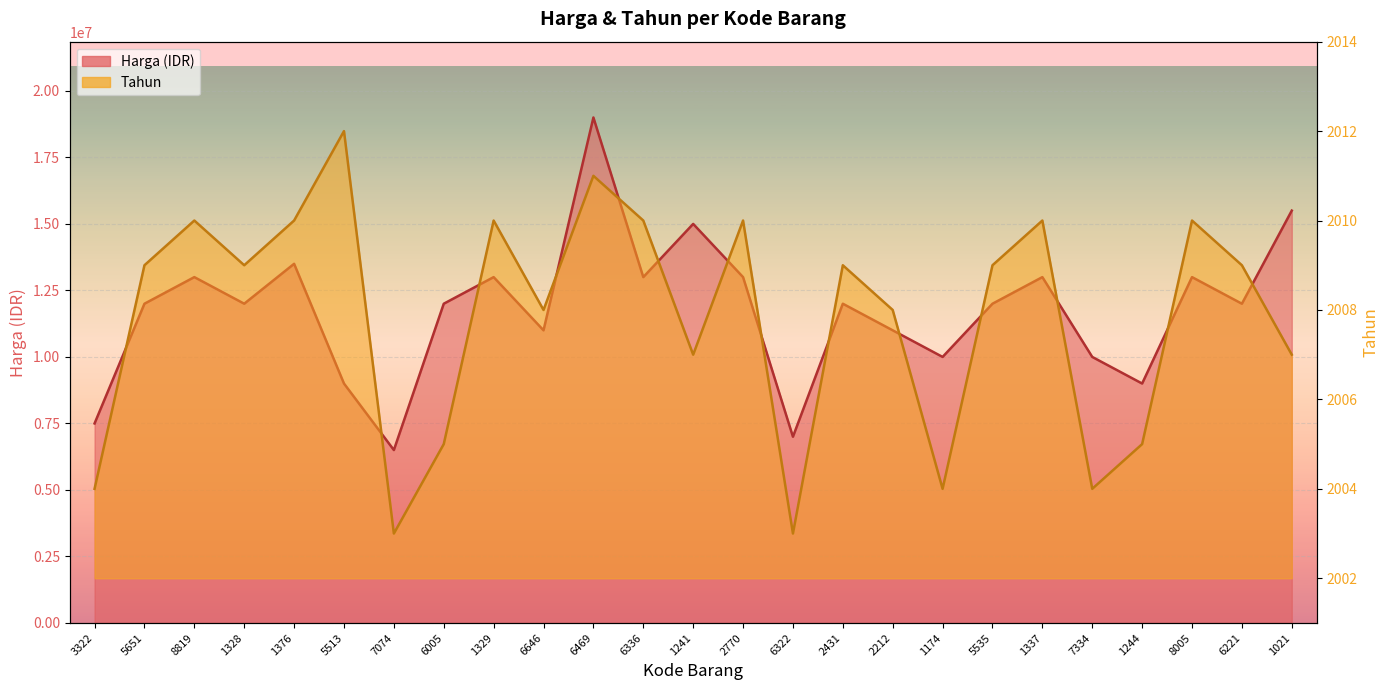

Between 2212 and 2431, which is larger?

2431